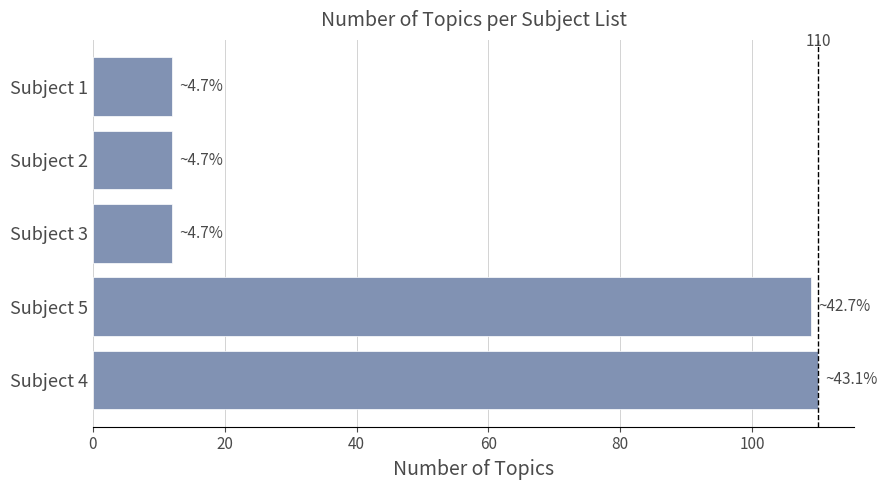

What is the minimum value shown in the chart?

12